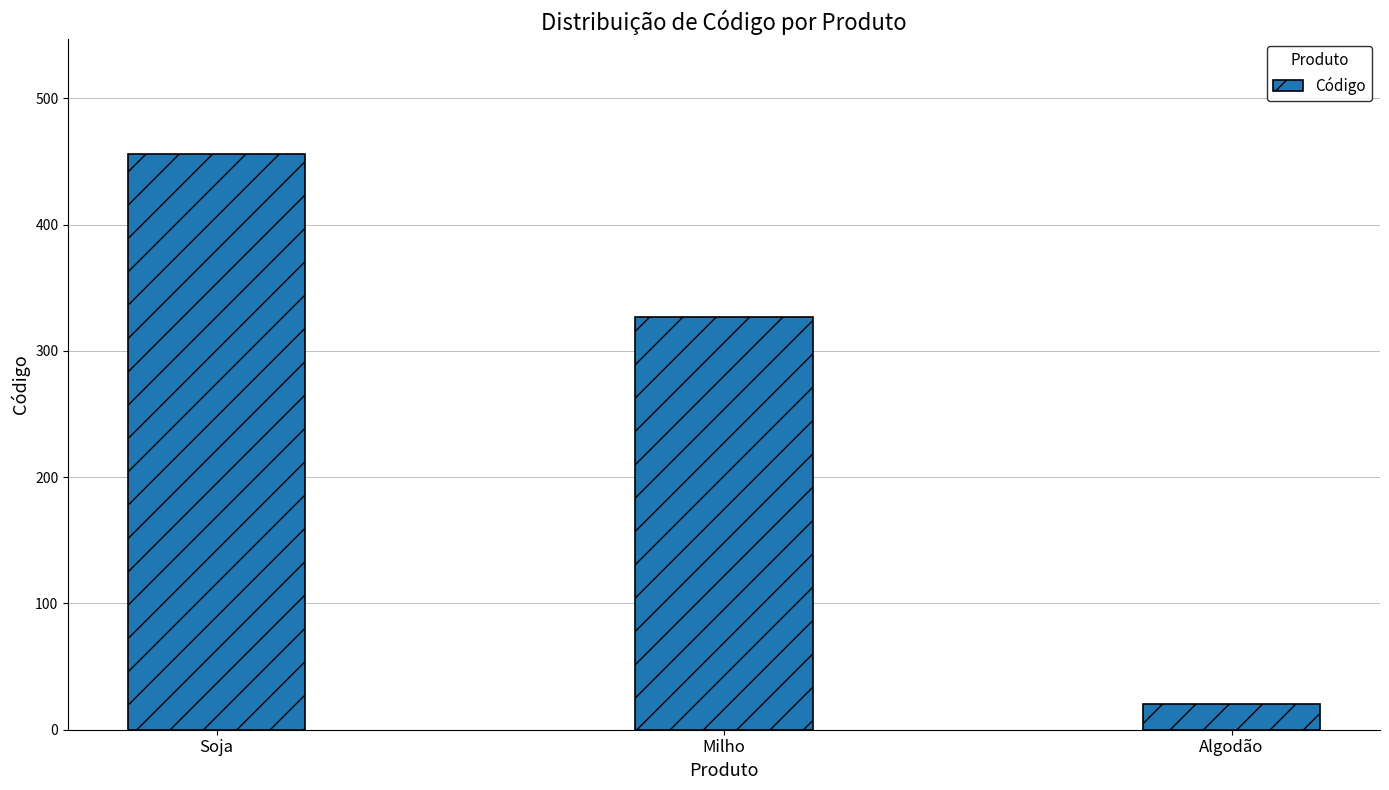

Reading left to right, what are all the values shown in this chart?

Soja=456	Milho=327	Algodão=20